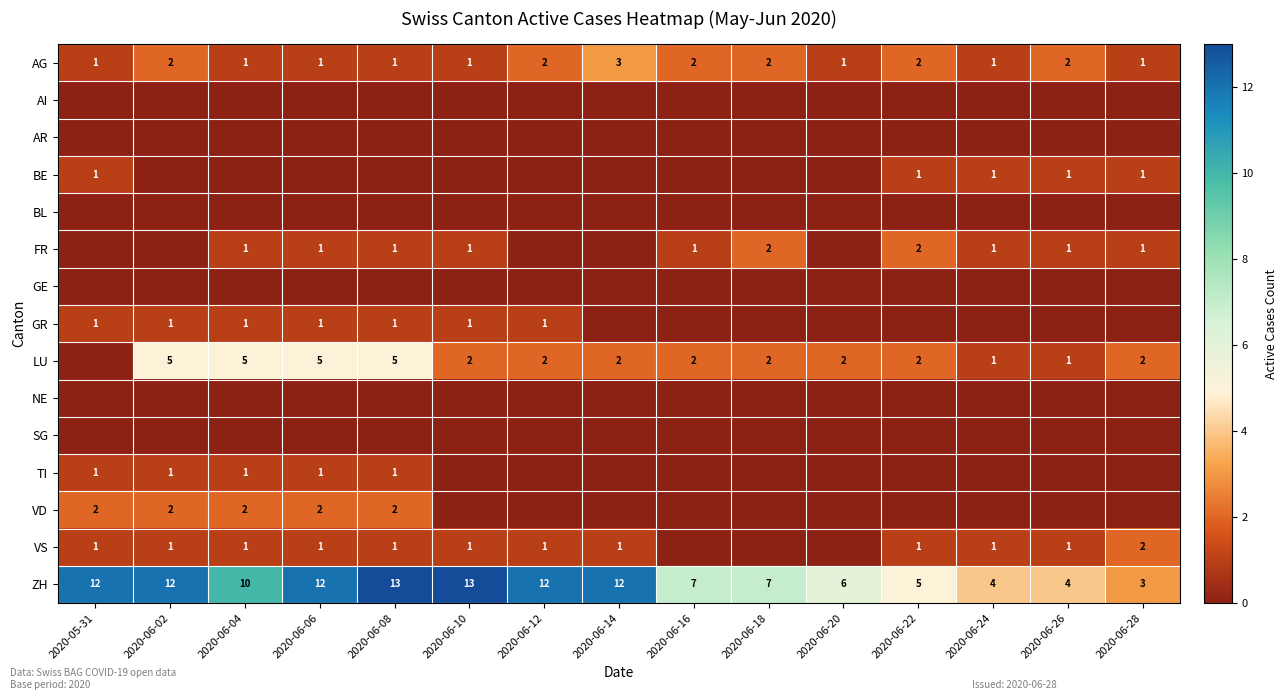

At which category is the sum across all series the highest?

2020-06-08